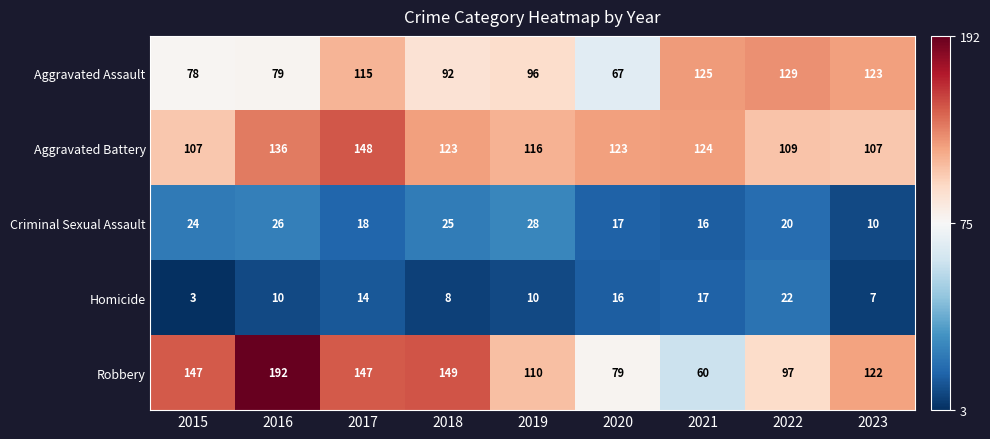

What is the sum of the Homicide values at 2020 and 2022?

38